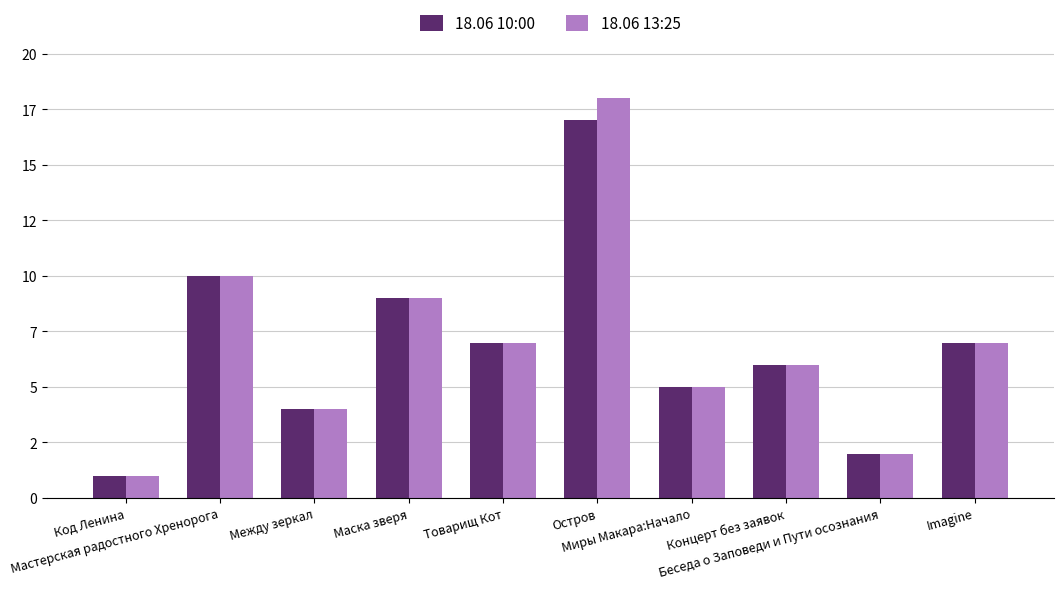

Reading right to left, transcribe all the data shown in this chart.

18.06 10:00: Imagine=7	Беседа о Заповеди и Пути осознания=2	Концерт без заявок=6	Миры Макара:Начало=5	Остров=17	Товарищ Кот=7	Маска зверя=9	Между зеркал=4	Мастерская радостного Хренорога=10	Код Ленина=1
18.06 13:25: Imagine=7	Беседа о Заповеди и Пути осознания=2	Концерт без заявок=6	Миры Макара:Начало=5	Остров=18	Товарищ Кот=7	Маска зверя=9	Между зеркал=4	Мастерская радостного Хренорога=10	Код Ленина=1